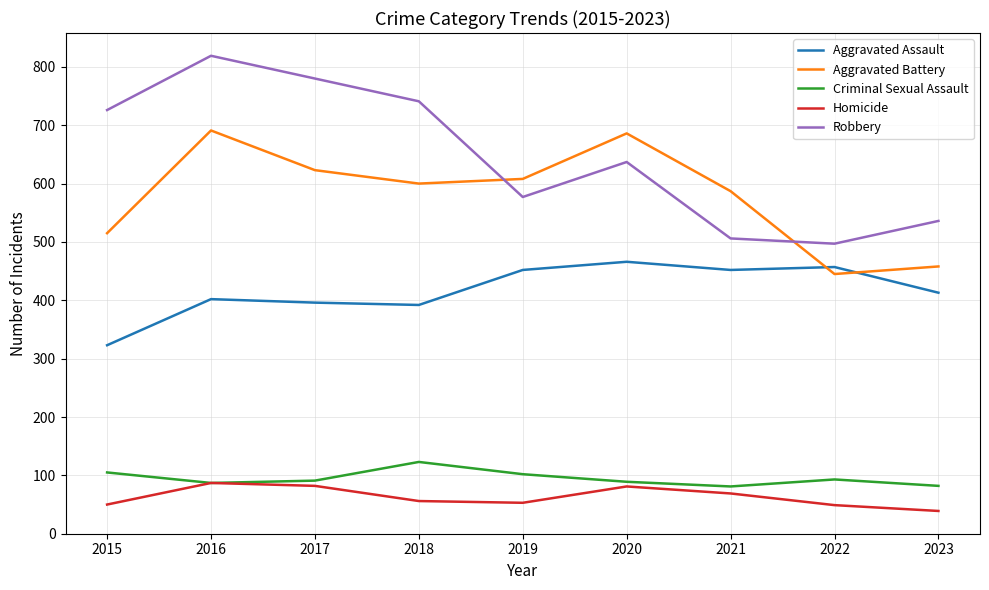

Is it true that Homicide equals 22 at 2018?

False